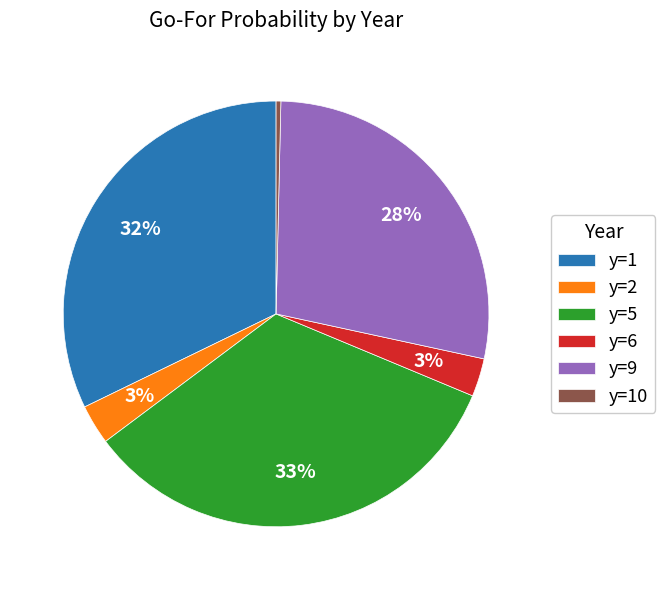

To the nearest percent, what is the average slice percentage?

17%